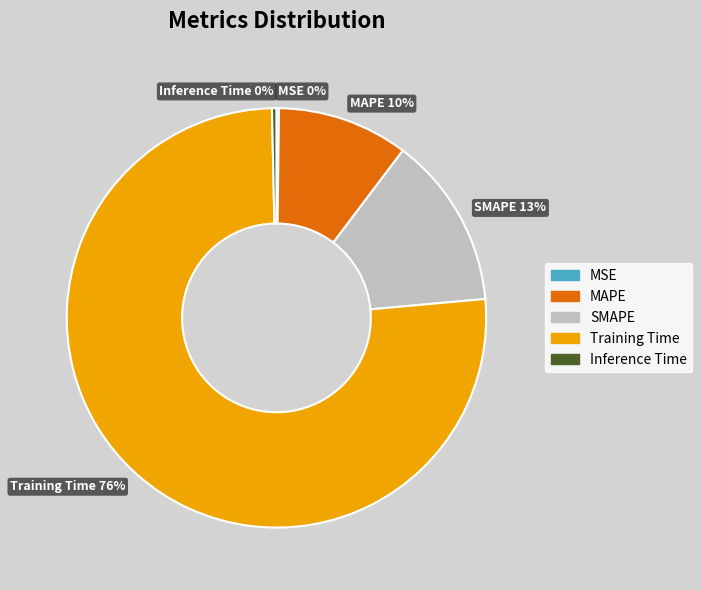

Which slice is the largest?

Training Time